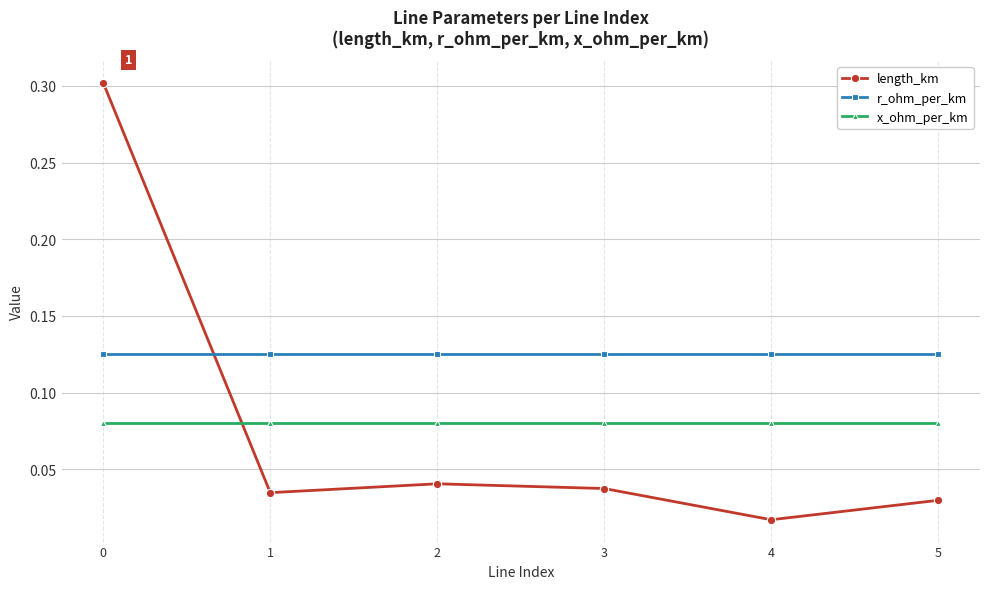

Which series has the widest spread of values?

length_km